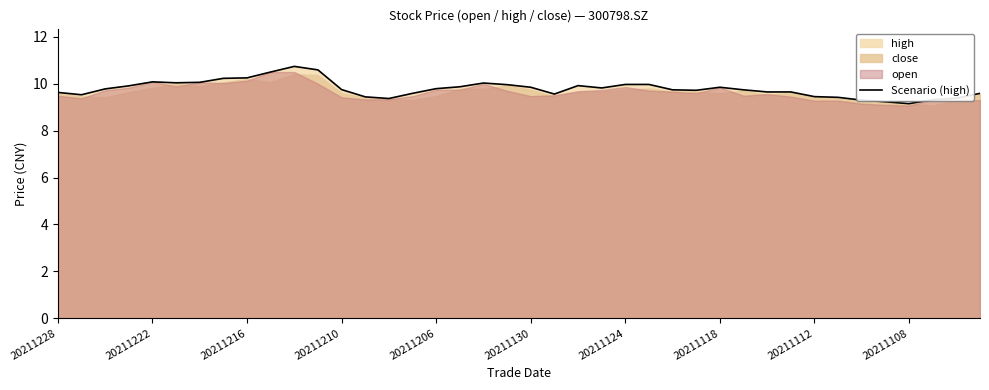

Is it true that Scenario (high) equals 12.8 at 20211108?

False